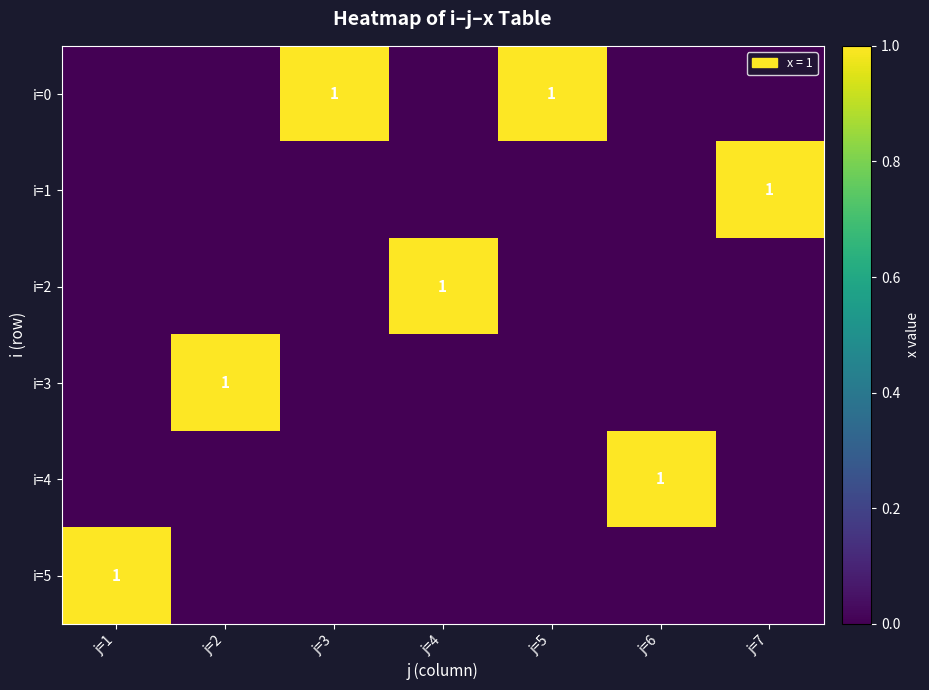

What is the difference between the maximum and minimum values in the i=0 series?

1